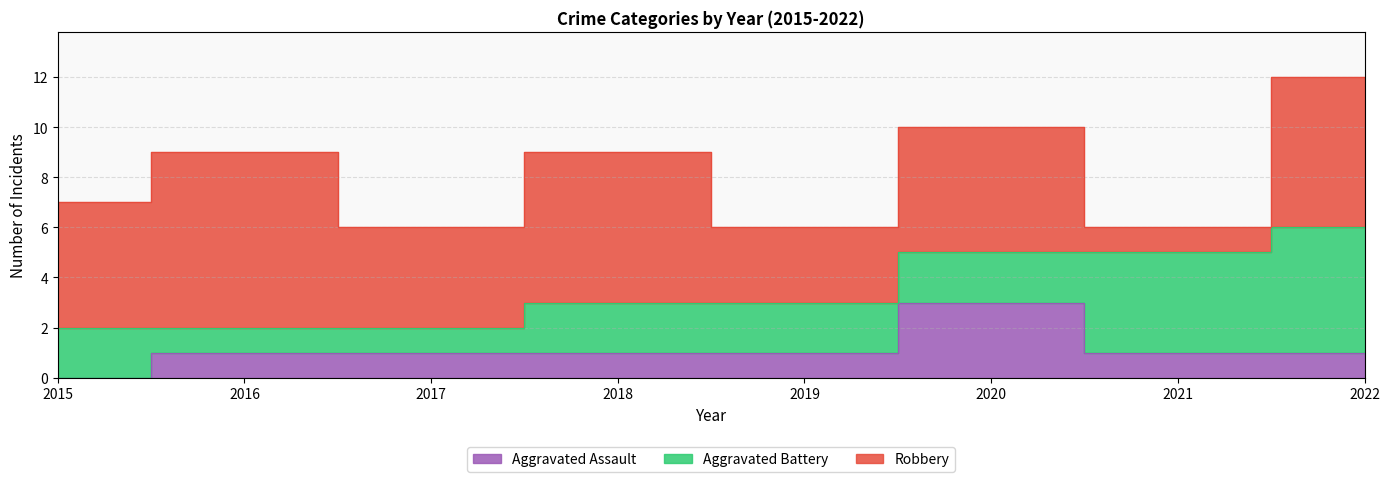

At which label is Aggravated Battery closest to 3?

2015